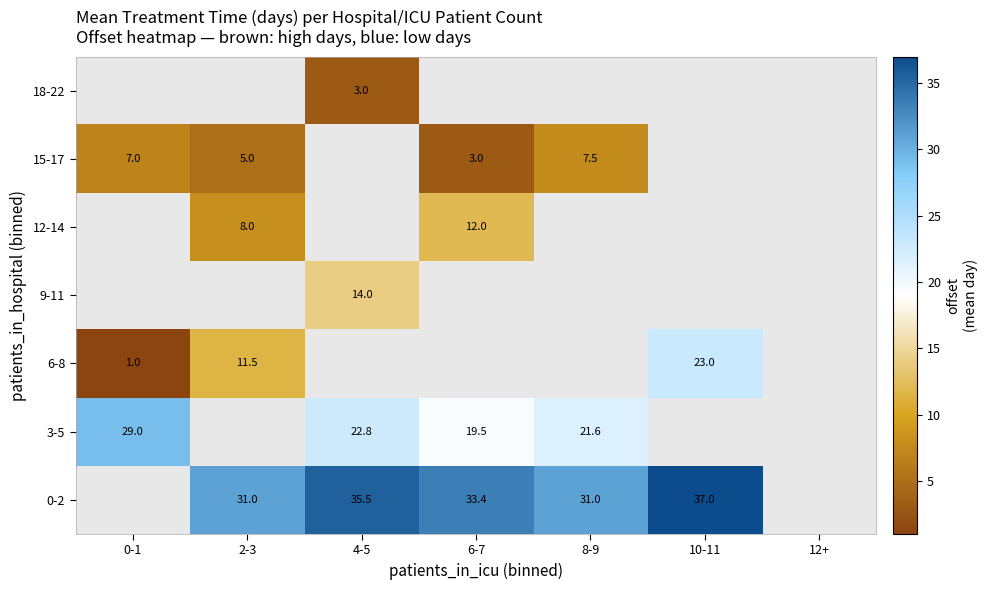

What is the difference between the highest and lowest values at 2-3?

26.0